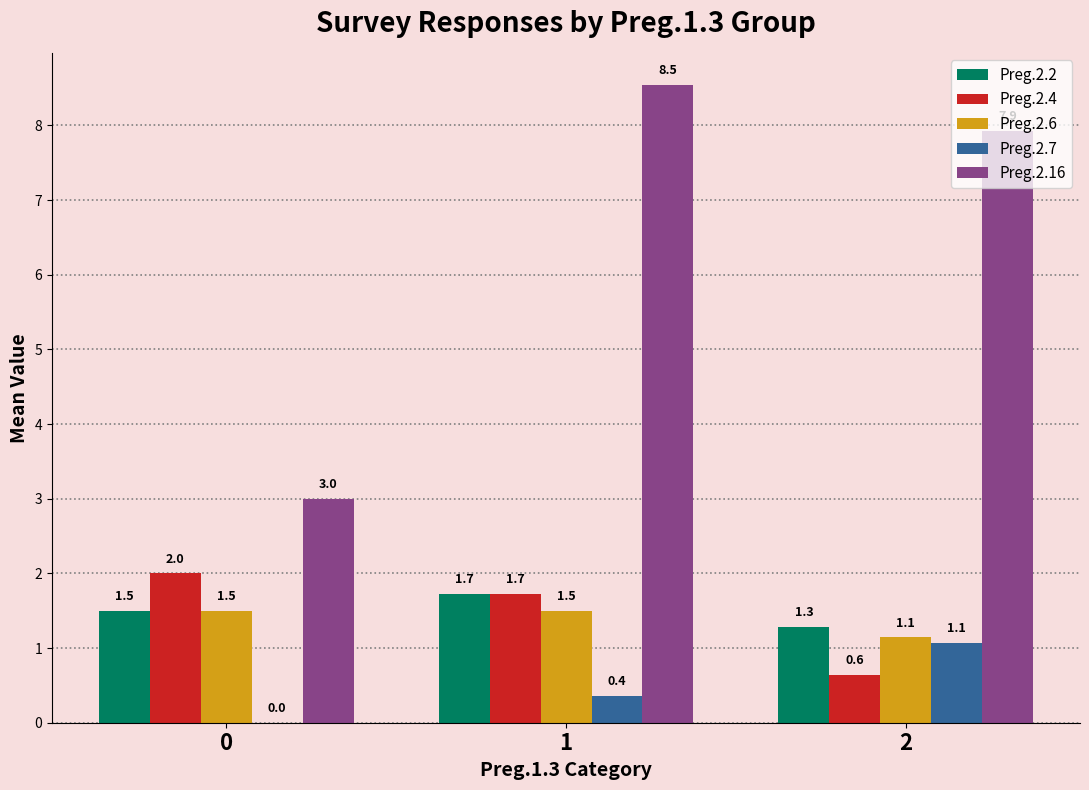

What is the difference between the Preg.2.2 values at 1 and 2?

0.4